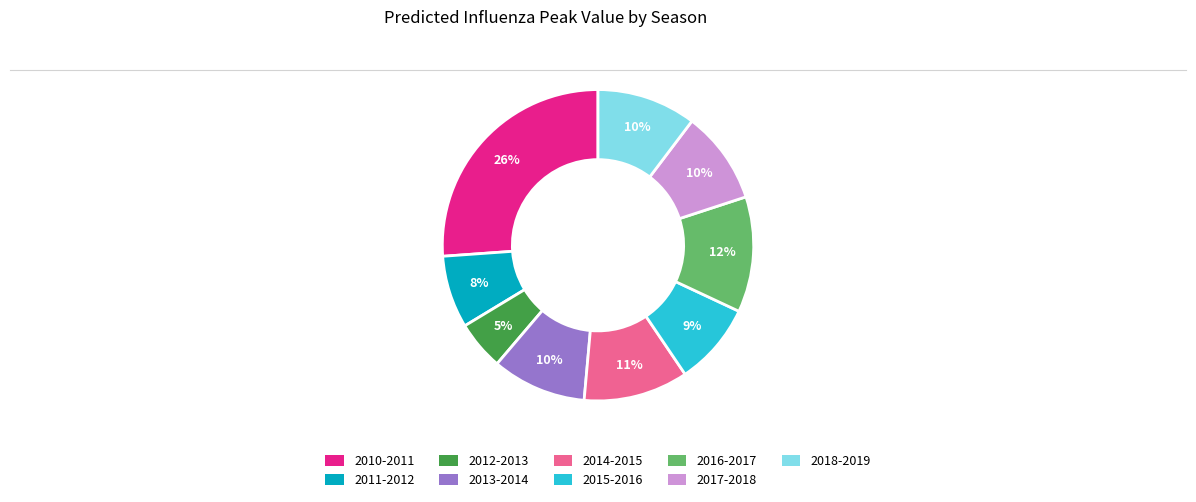

What is the largest slice in the pie chart?

2010-2011